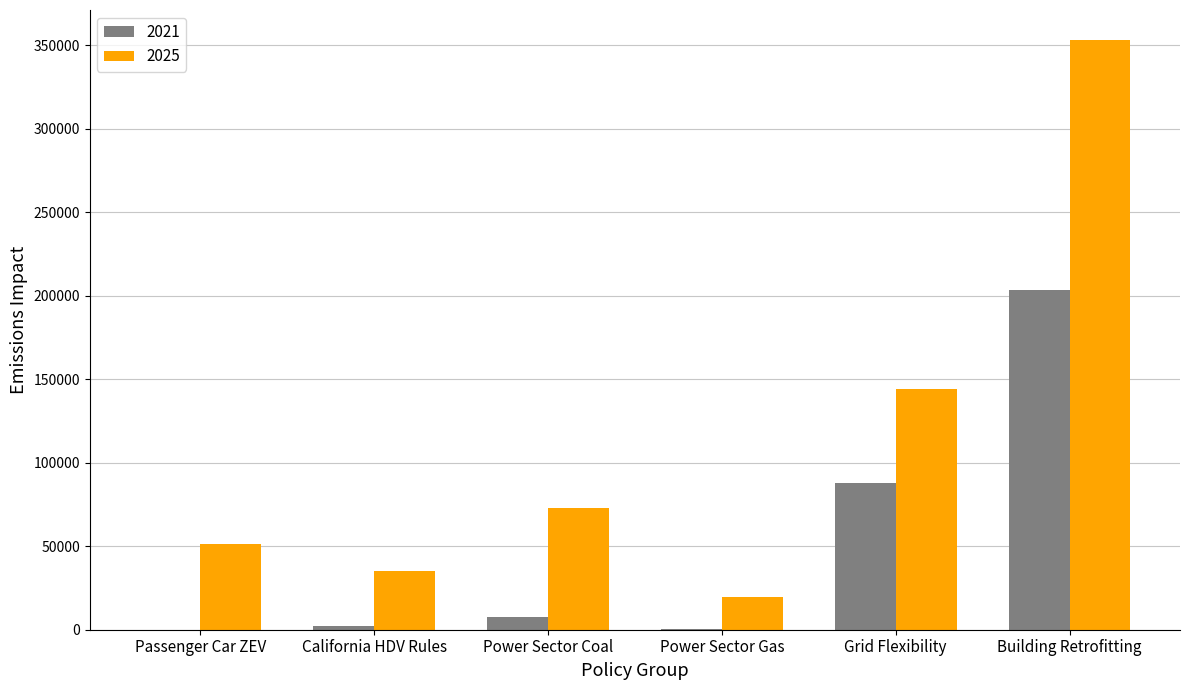

The 2025 series shows 353540 at Building Retrofitting. True or false?

True